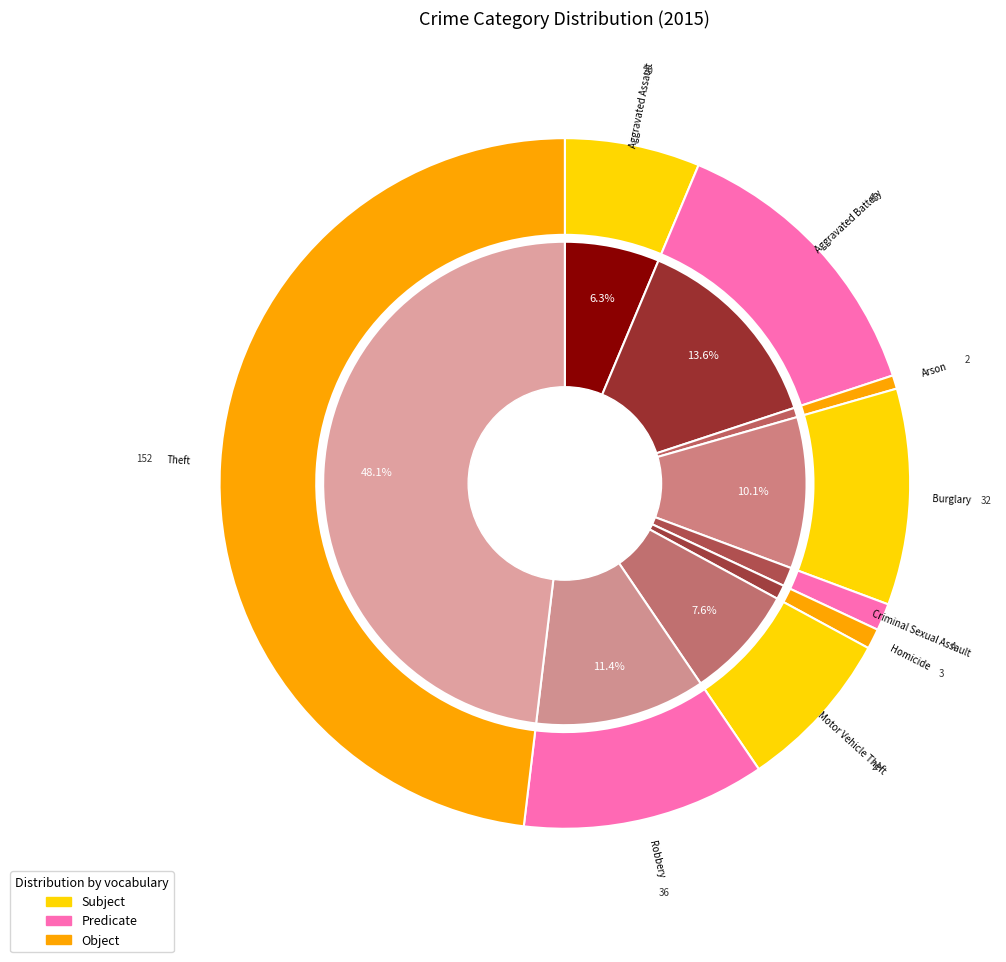

The Aggravated Battery slice represents 14% of the pie. True or false?

True